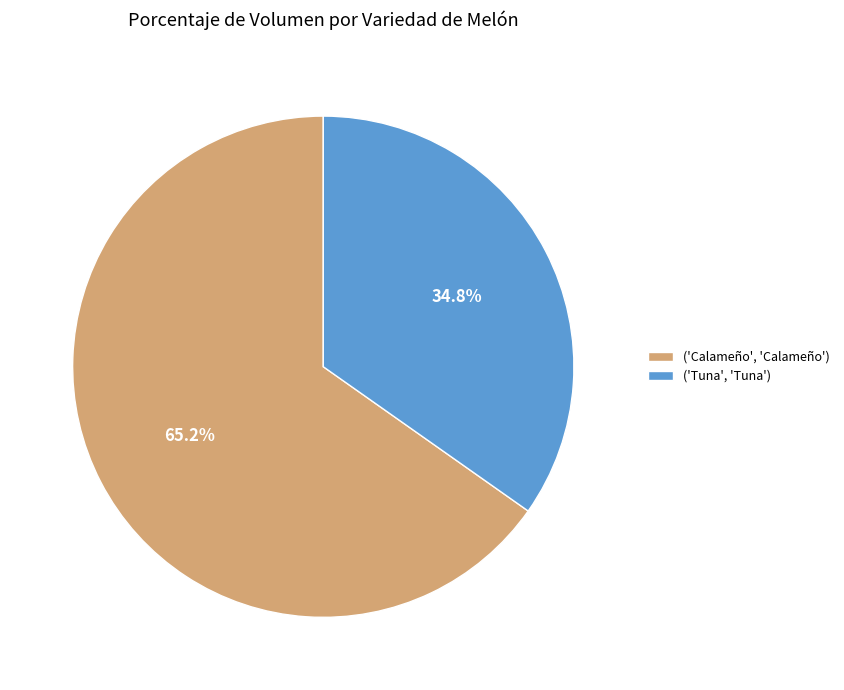

Combined, do ('Calameño', 'Calameño') and ('Tuna', 'Tuna') account for over 50%?

Yes